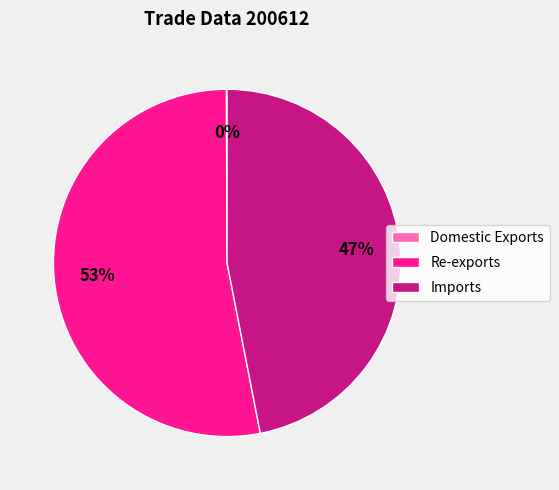

What is the majority slice?

Re-exports